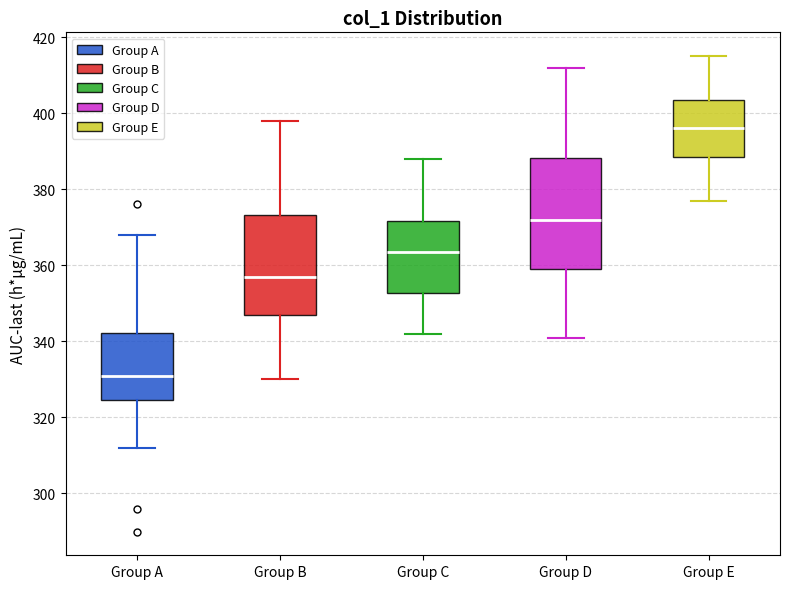

Where does the upper whisker of the box for Group D end on the y-axis? The values are not printed on the chart, so give them approximately, as read against the axis.

412